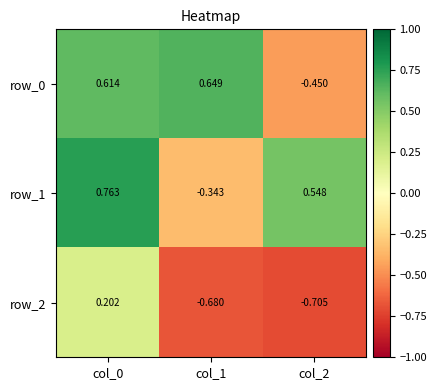

Which label corresponds to the smallest value in the chart?

col_2